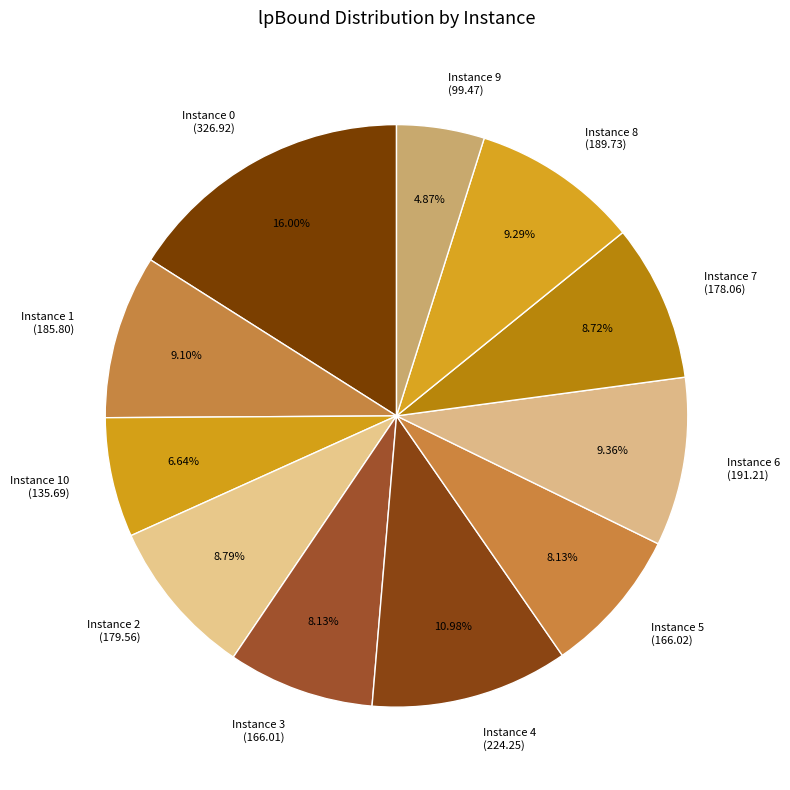

Count the number of slices in the pie.

11